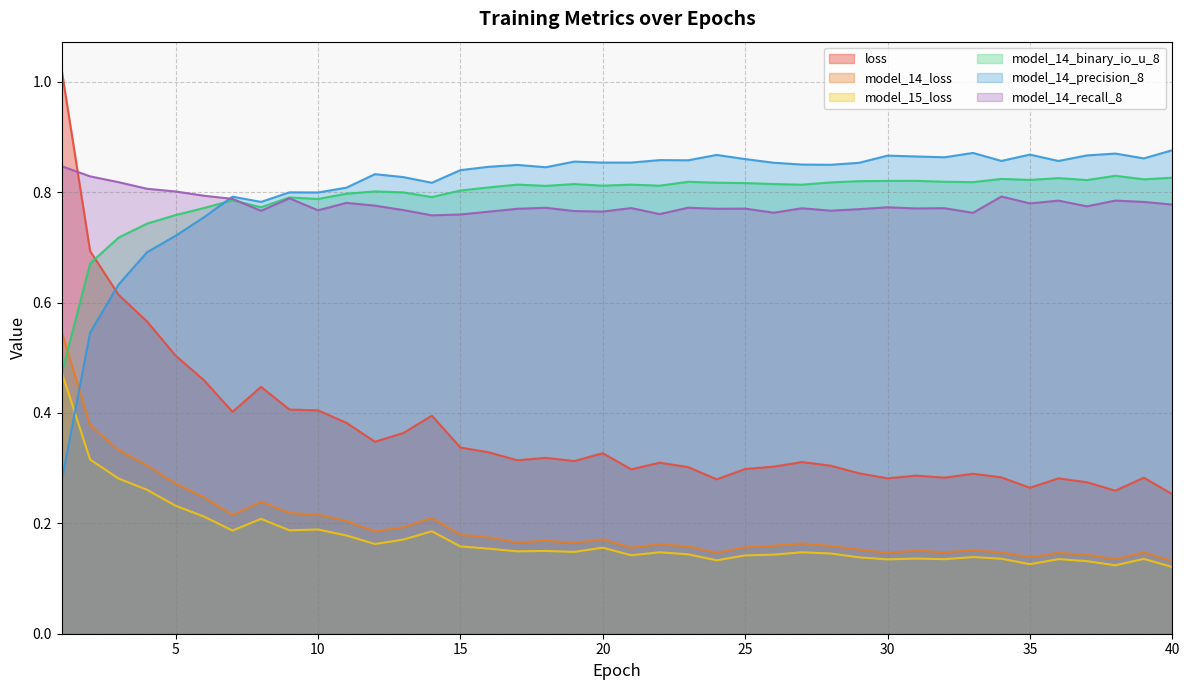

What is the value of the model_14_binary_io_u_8 point at the 12th from the left?

0.8